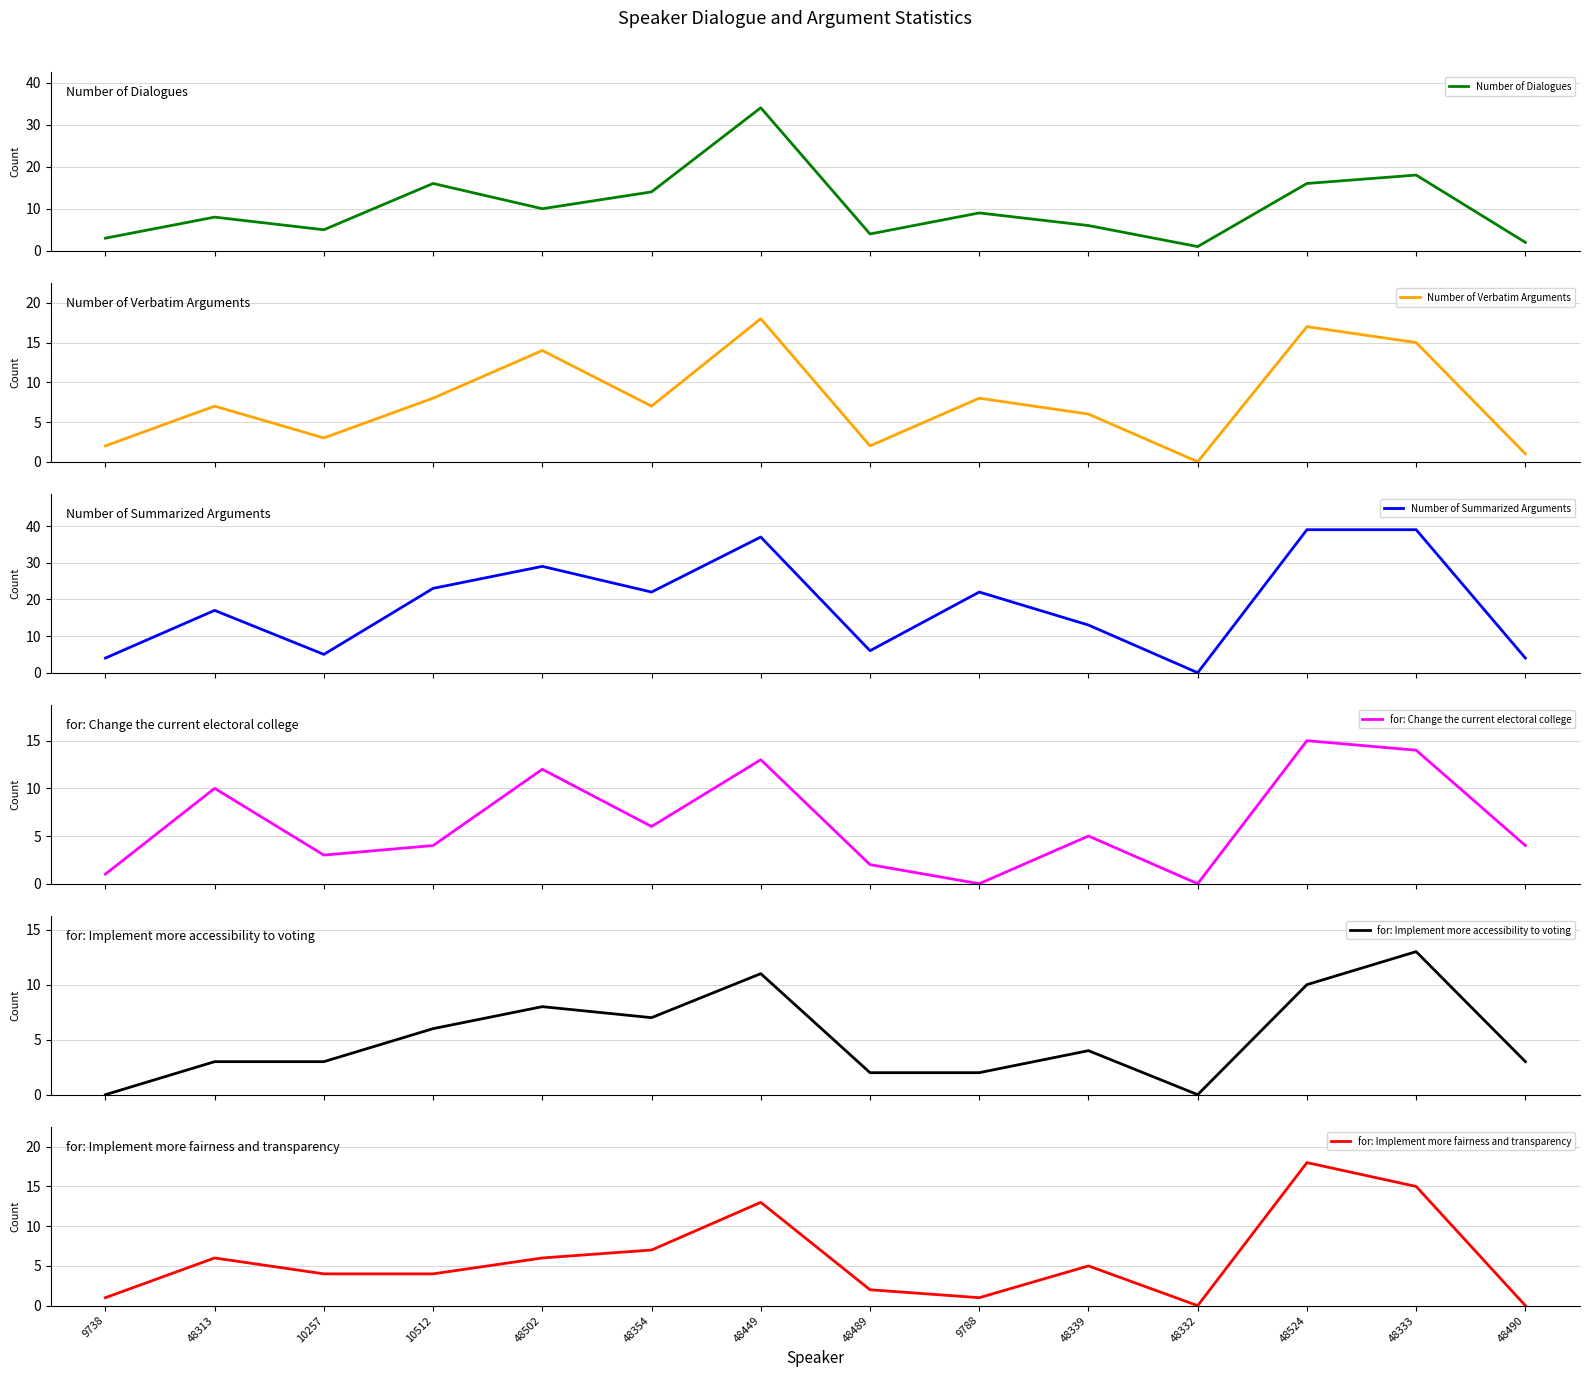

Rank the series at 48339 from lowest to highest value.

for: Implement more accessibility to voting, for: Change the current electoral college, for: Implement more fairness and transparency, Number of Dialogues, Number of Verbatim Arguments, Number of Summarized Arguments